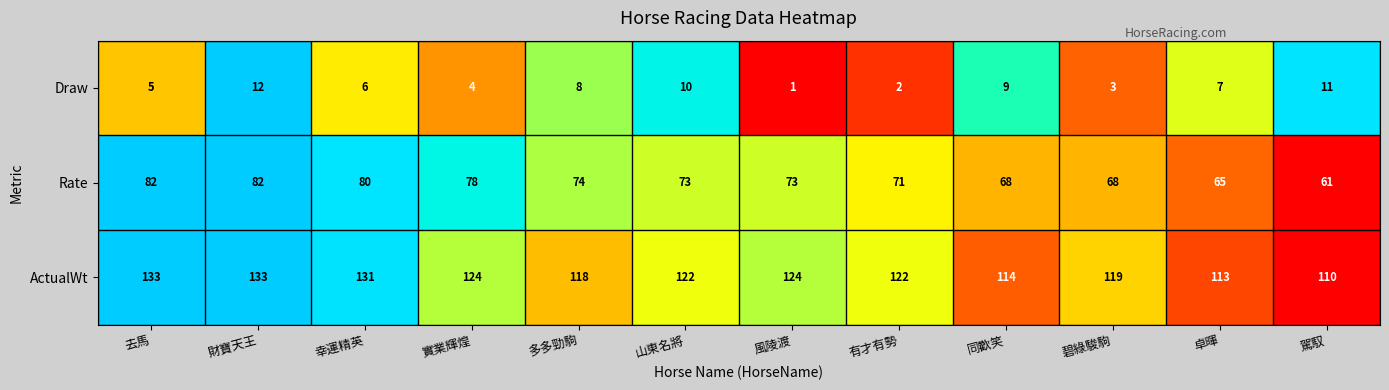

True or false: Draw has a value of 2 at 有才有勢.

True